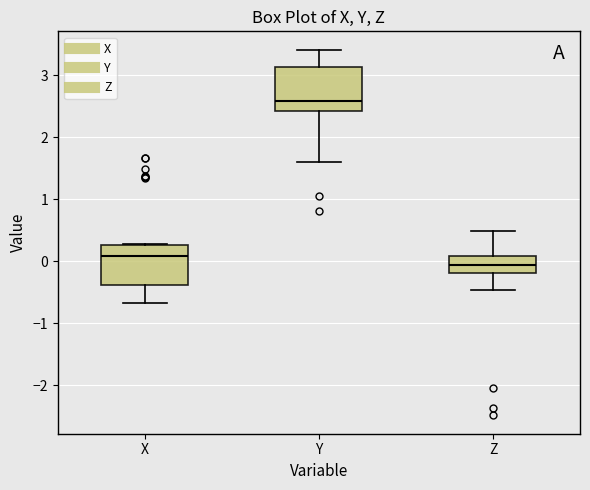

Reading left to right, transcribe this box plot: for each box, give where its median line is, the range the box spans, and where its two whiskers end, as read against the y-axis. The values are not printed on the chart, so give them approximately, as read against the axis.

X: median 0.1, box -0.4 to 0.3, whiskers -0.7 to 0.3
Y: median 2.6, box 2.4 to 3.1, whiskers 1.6 to 3.4
Z: median -0.1, box -0.2 to 0.1, whiskers -0.5 to 0.5